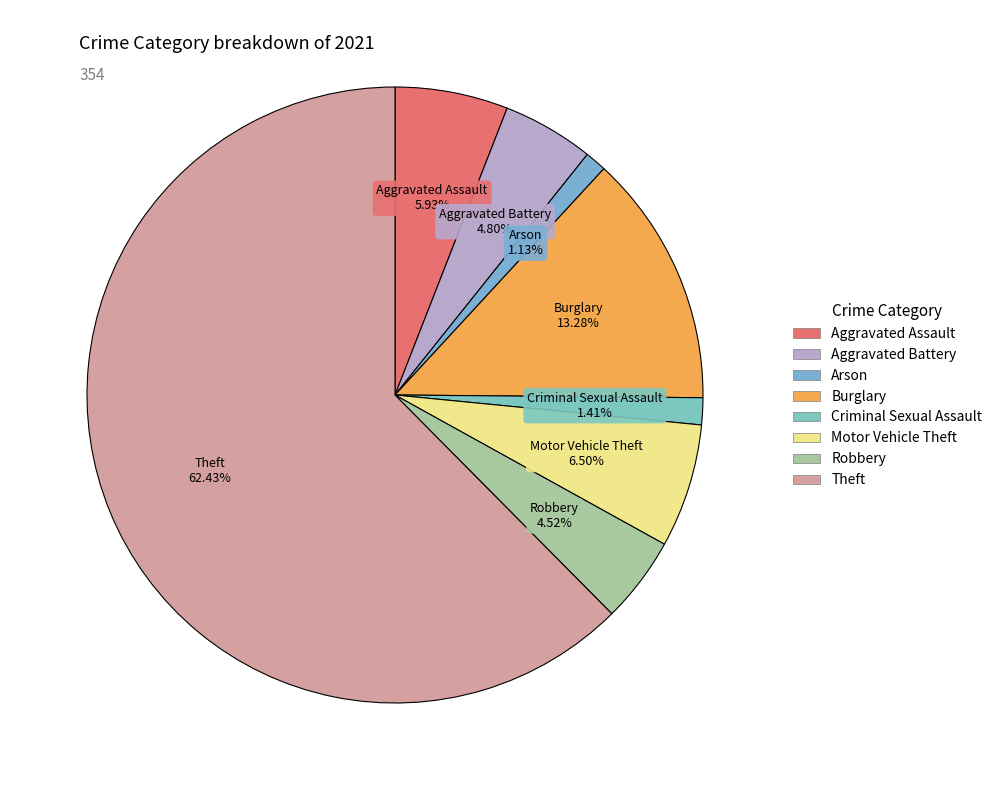

What is the largest slice in the pie chart?

Theft